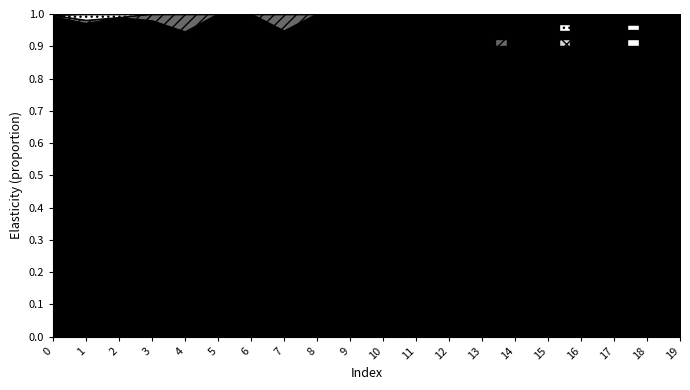

The col_4 series shows -1 at 2. True or false?

False